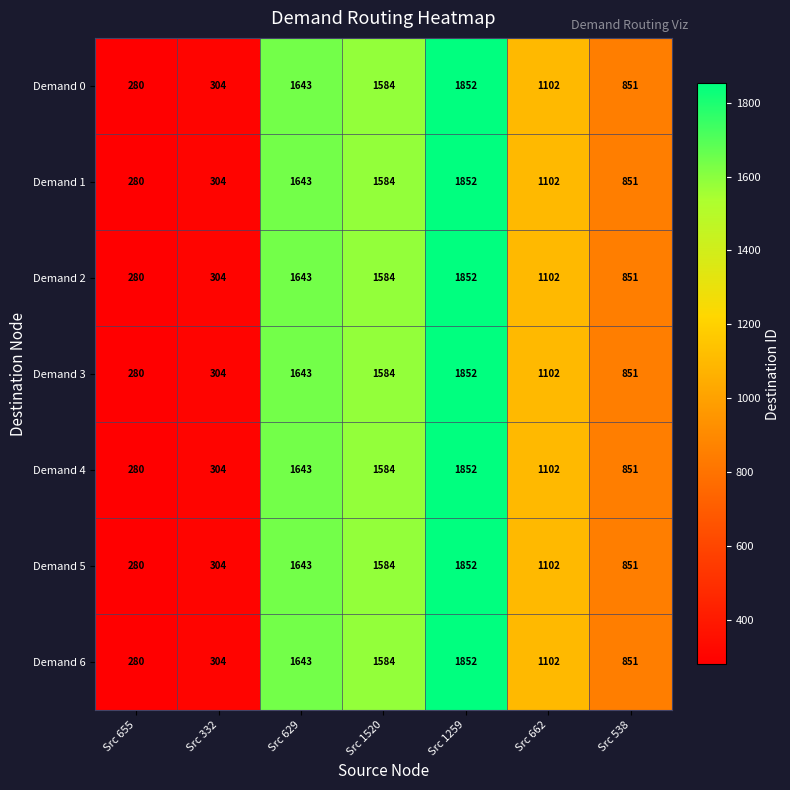

At which category is the sum across all series the highest?

Src 1259